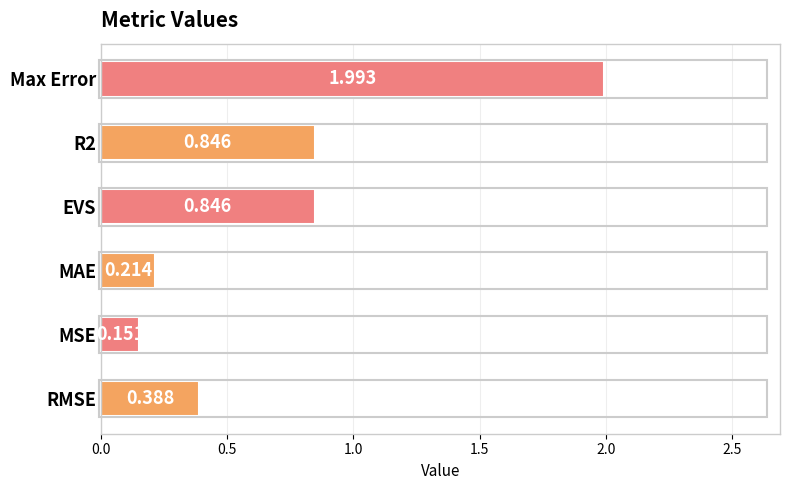

Which has a higher value, Max Error or MAE?

Max Error